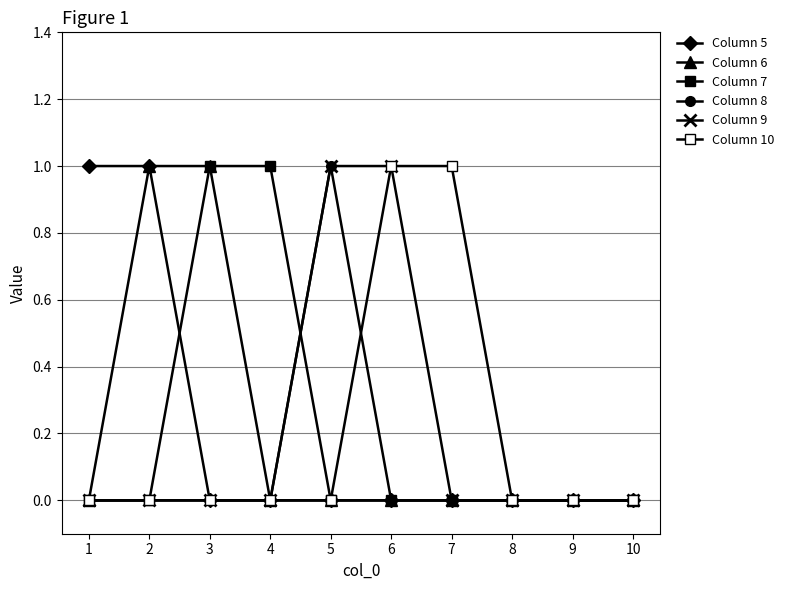

The Column 5 series shows 1 at 4. True or false?

False